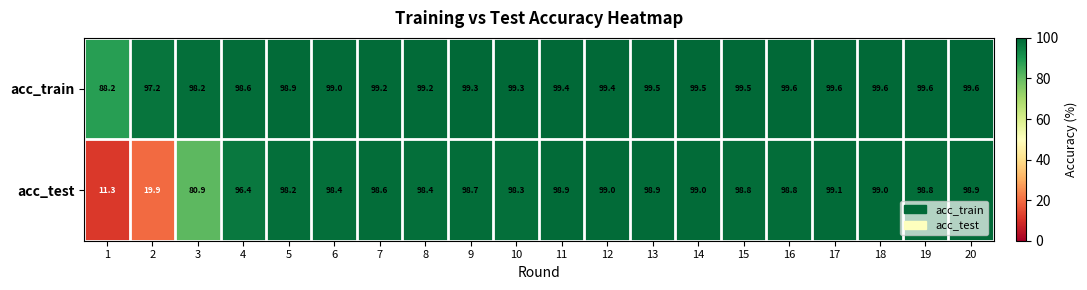

The acc_train series shows 135.5 at 6. True or false?

False